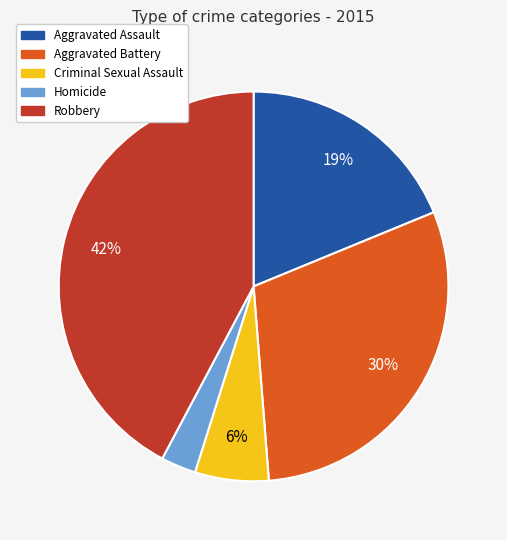

To the nearest percent, what percentage of the pie is Homicide?

3%